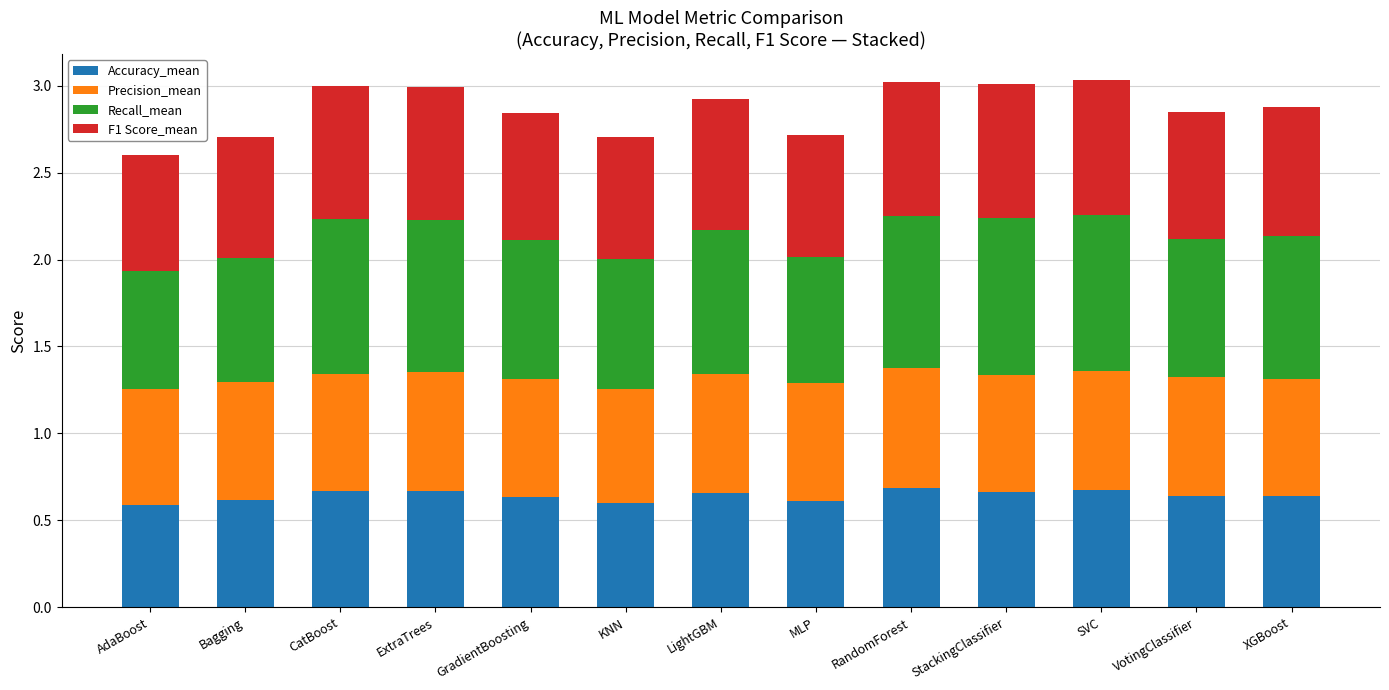

Count the number of data series in this chart.

4